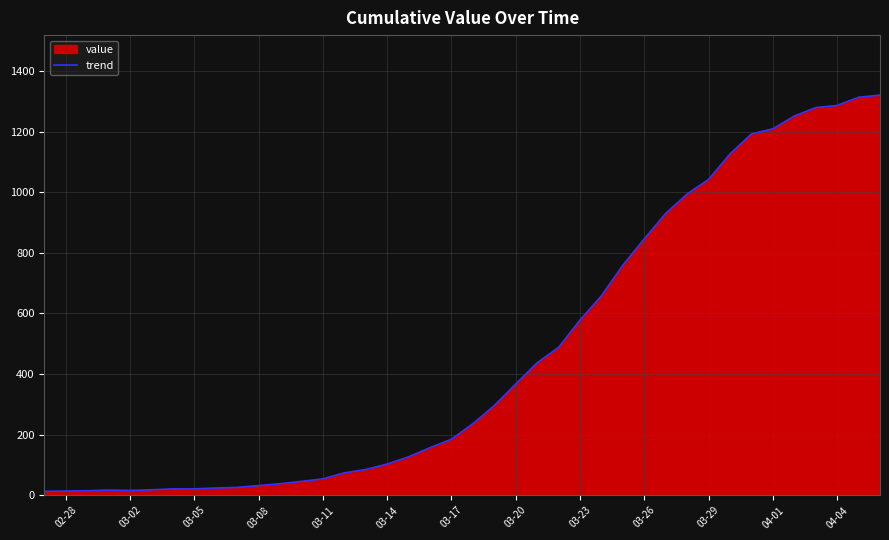

What is the difference between the maximum and minimum values?

1307